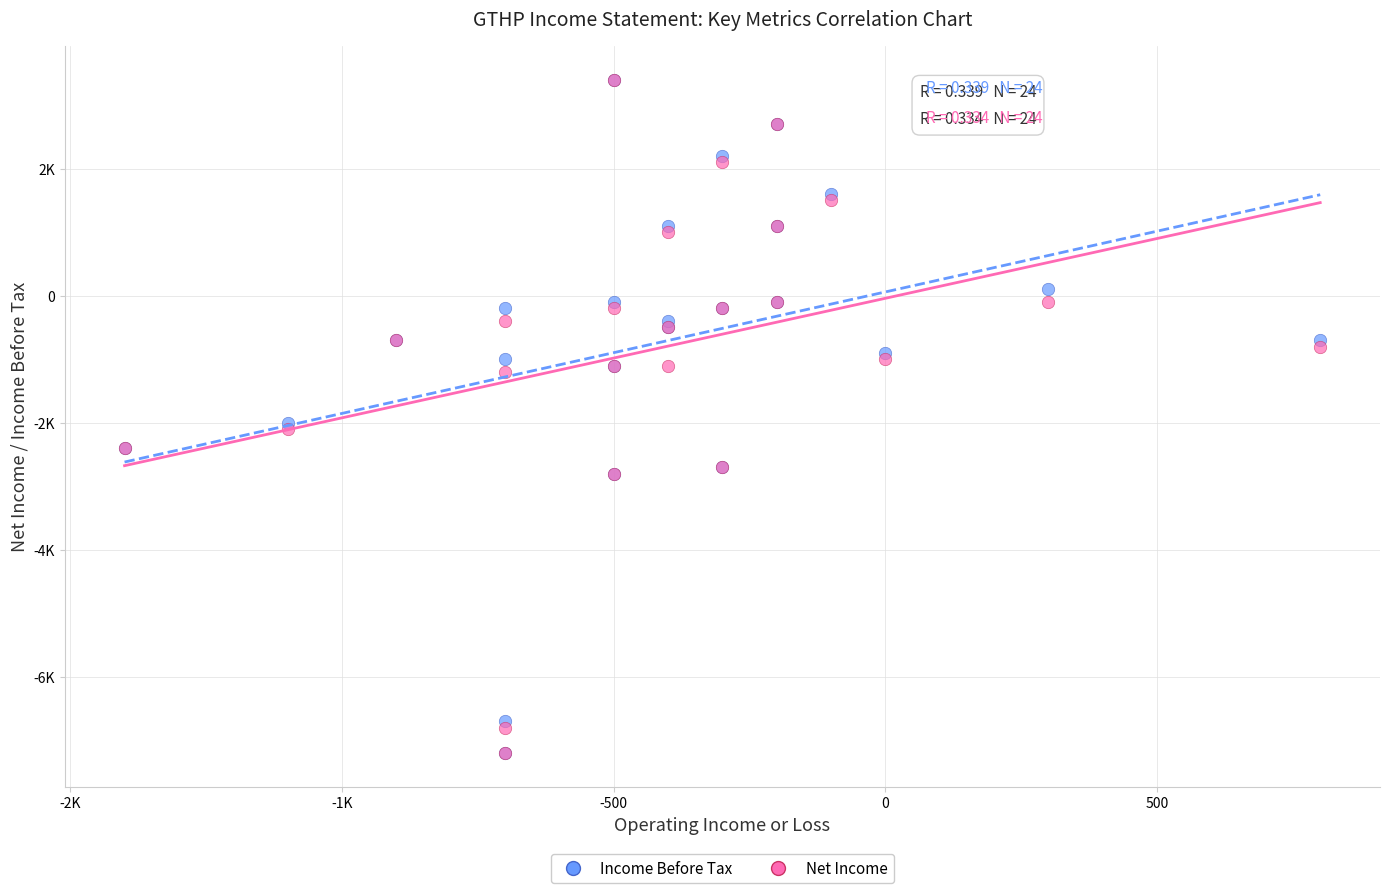

What are all the series names shown in the legend?

Income Before Tax, Net Income